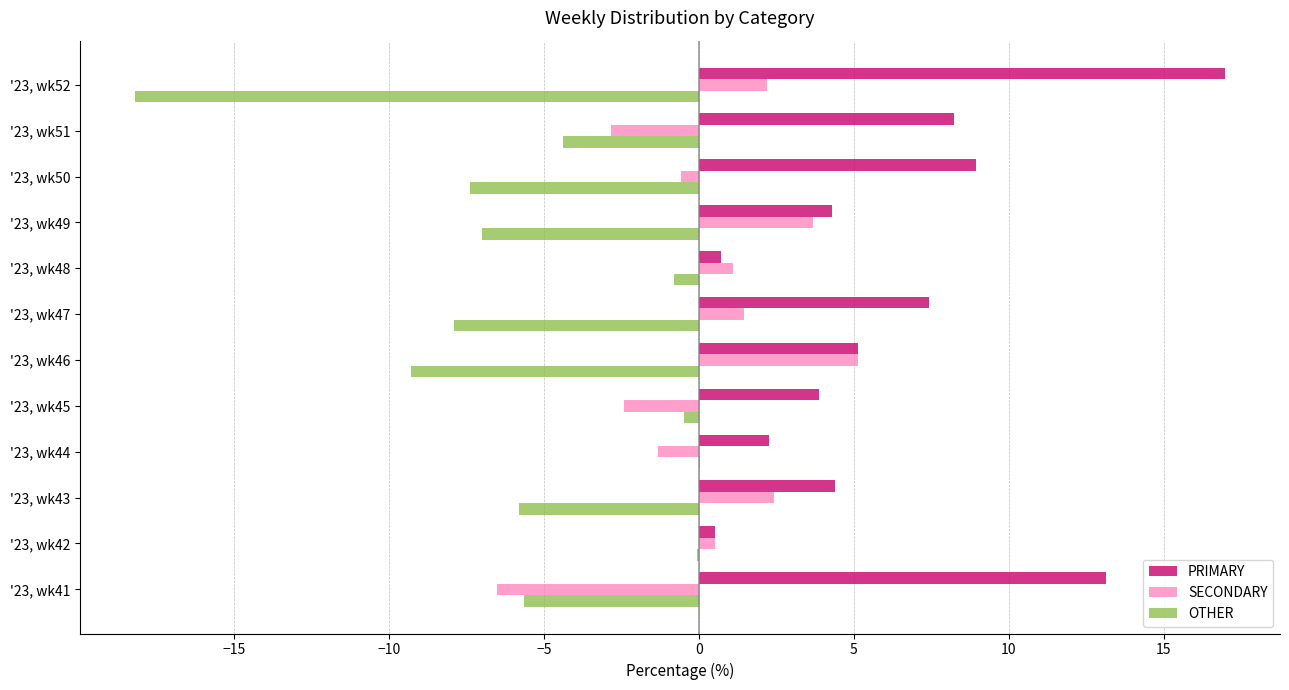

Which label corresponds to the largest value in the chart?

'23, wk52